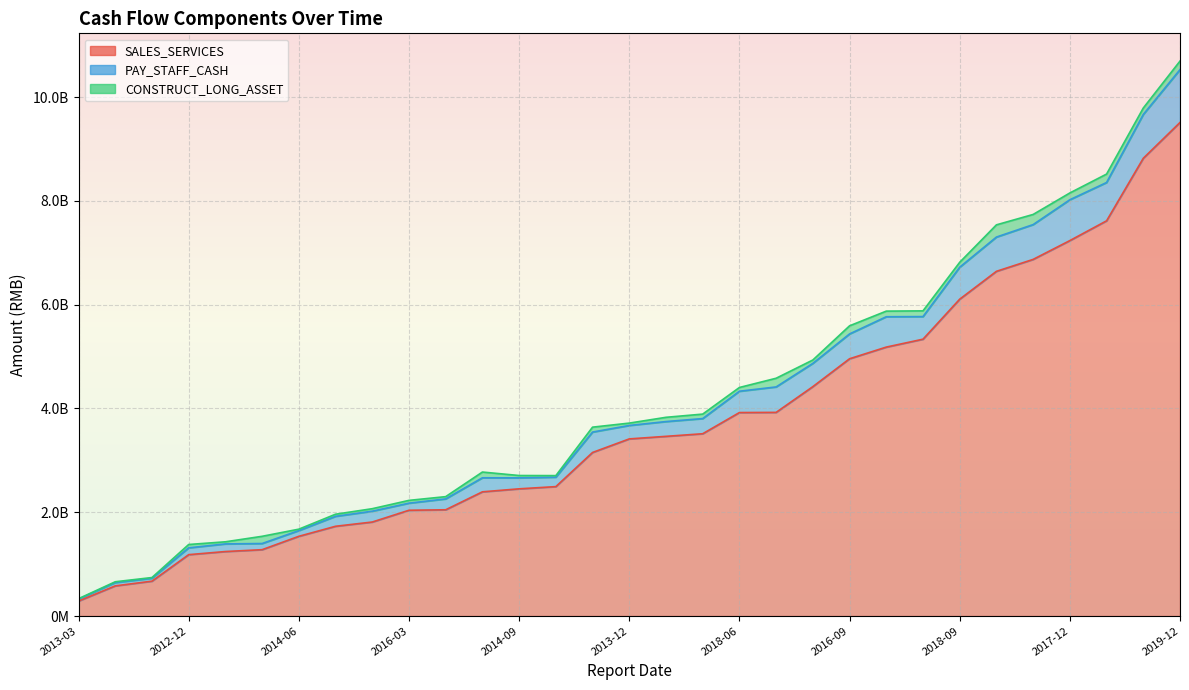

True or false: SALES_SERVICES and PAY_STAFF_CASH intersect in this chart.

False